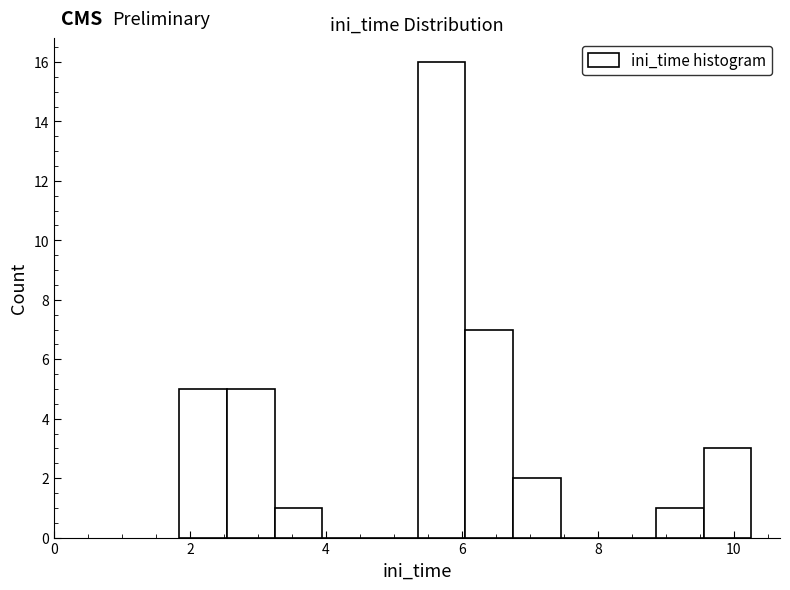

Read against the x-axis, roughly where is the centre of the tallest bar?

5.8